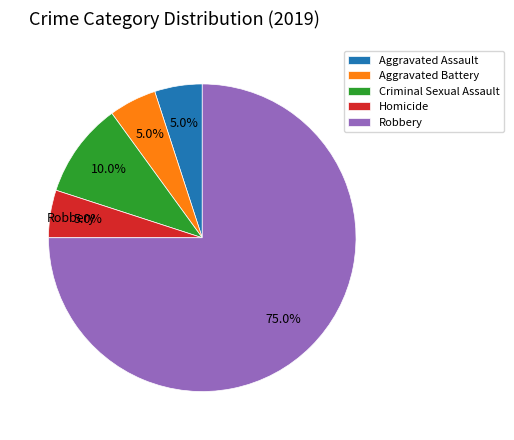

To the nearest percent, what percentage of the pie is Homicide?

5%